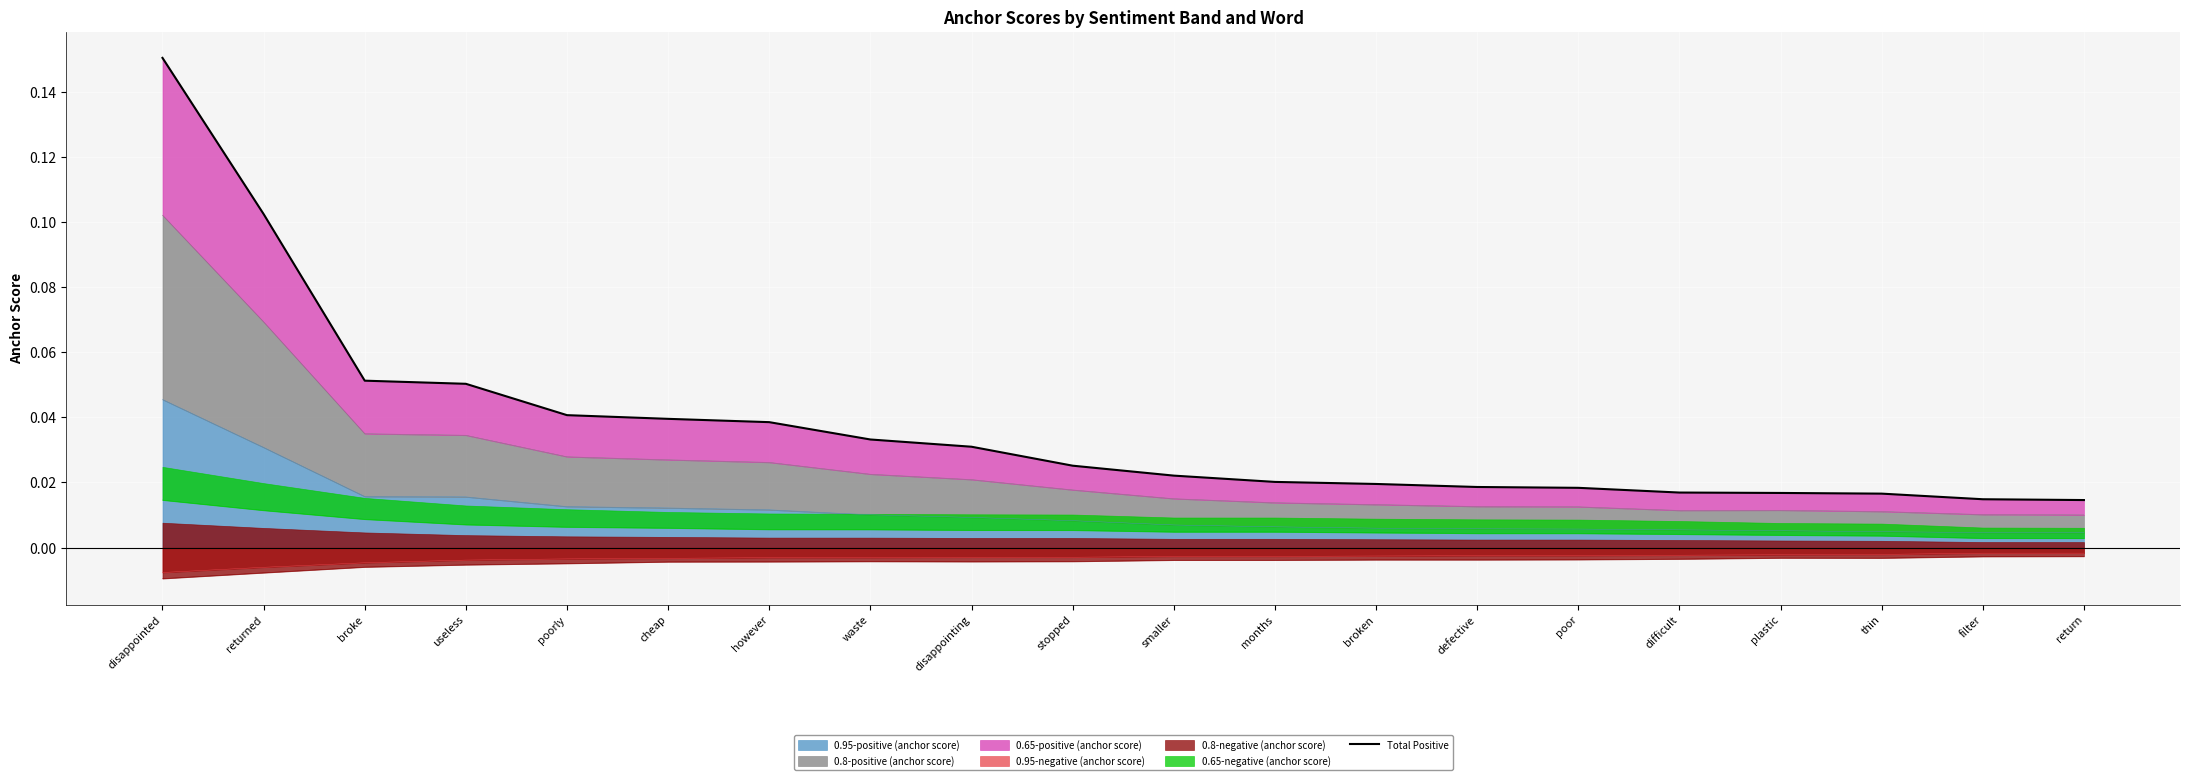

True or false: 0.95-negative (anchor score) and 0.95-positive (anchor score) cross at least once.

False